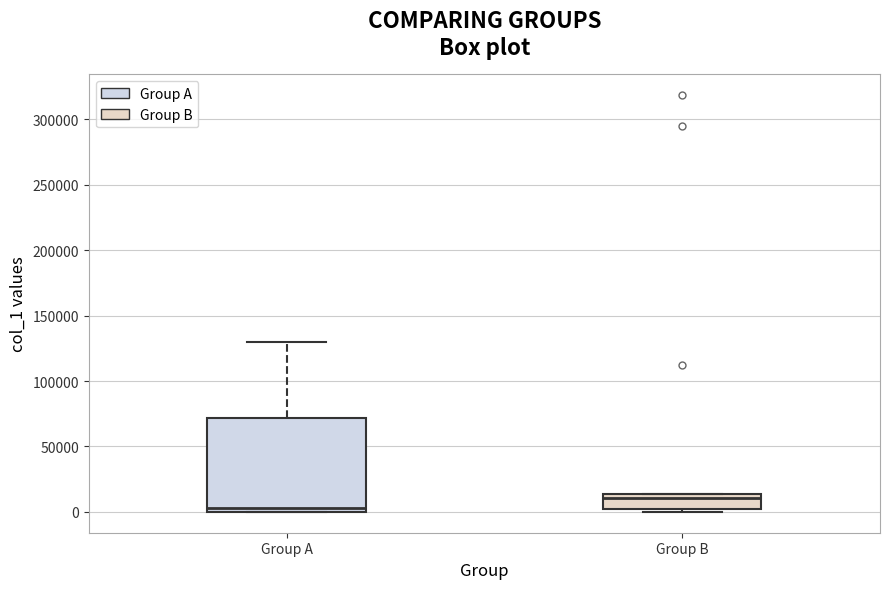

Reading left to right, transcribe this box plot: for each box, give where its median line is, the range the box spans, and where its two whiskers end, as read against the y-axis. The values are not printed on the chart, so give them approximately, as read against the axis.

Group A: median 5000, box 0 to 70000, whiskers 0 to 130000
Group B: median 10000, box 0 to 15000, whiskers 0 (just below the box's lower edge) to 15000